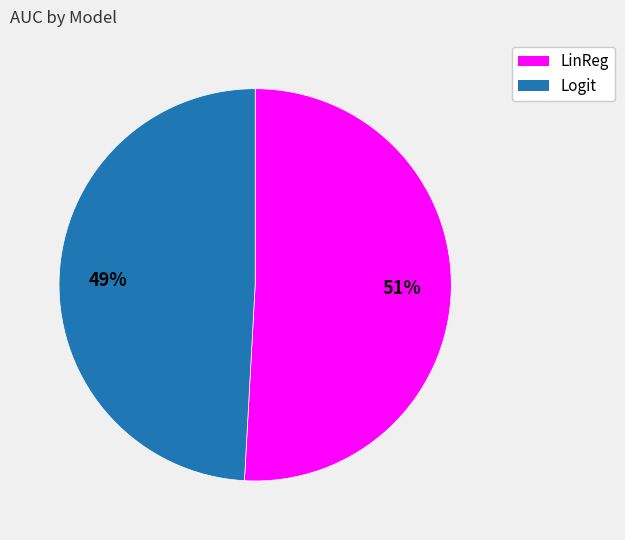

What is the smallest slice in the pie chart?

Logit